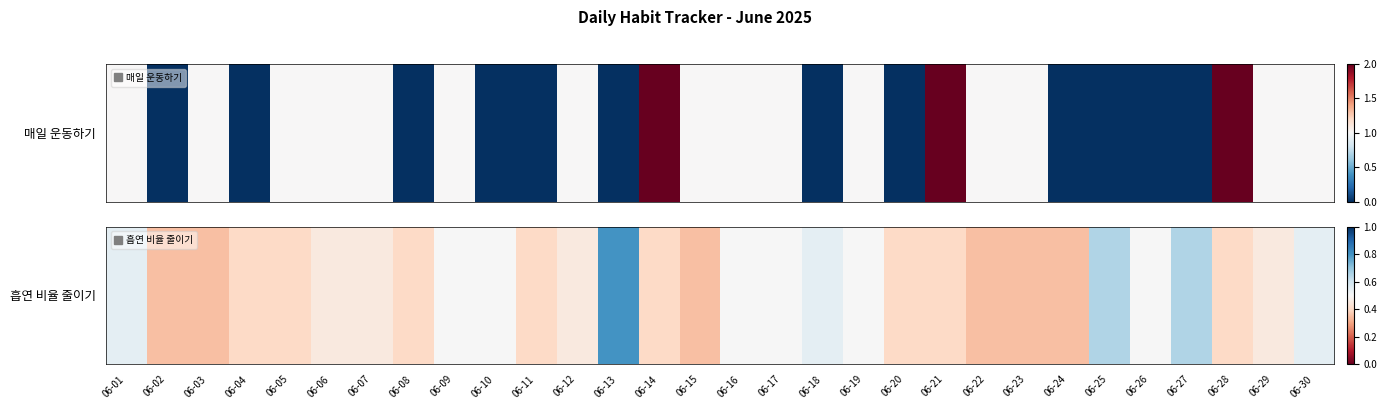

Where is the data nearest to the value 0?

06-02